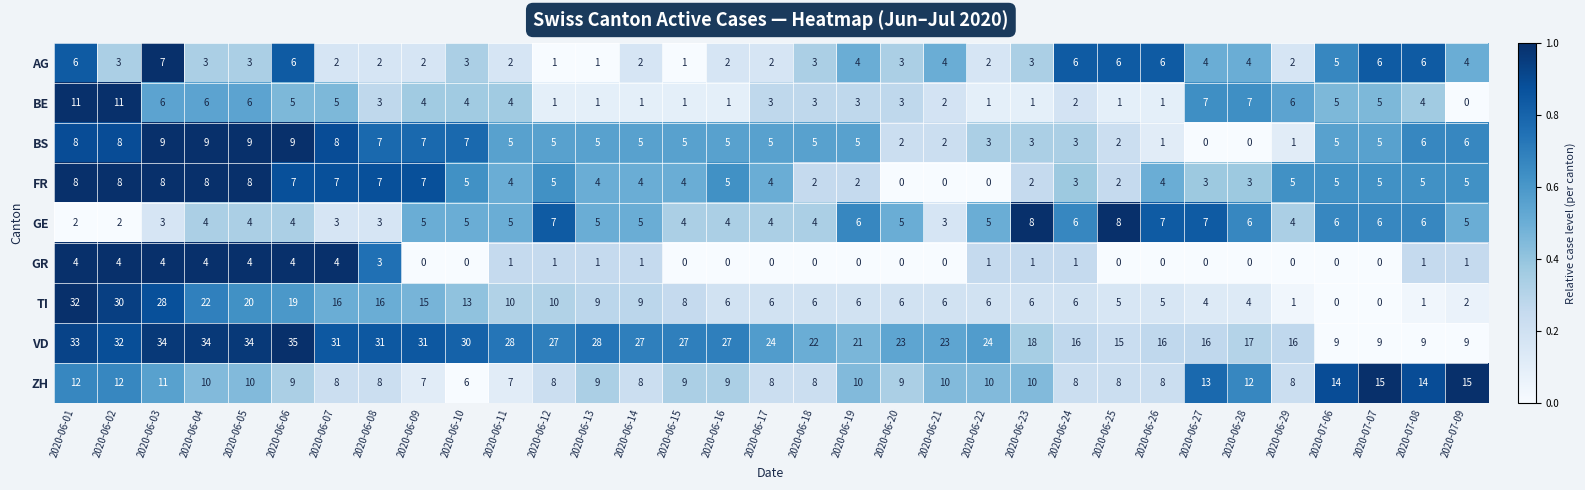

What is the difference between the TI values at 2020-06-29 and 2020-06-08?

15